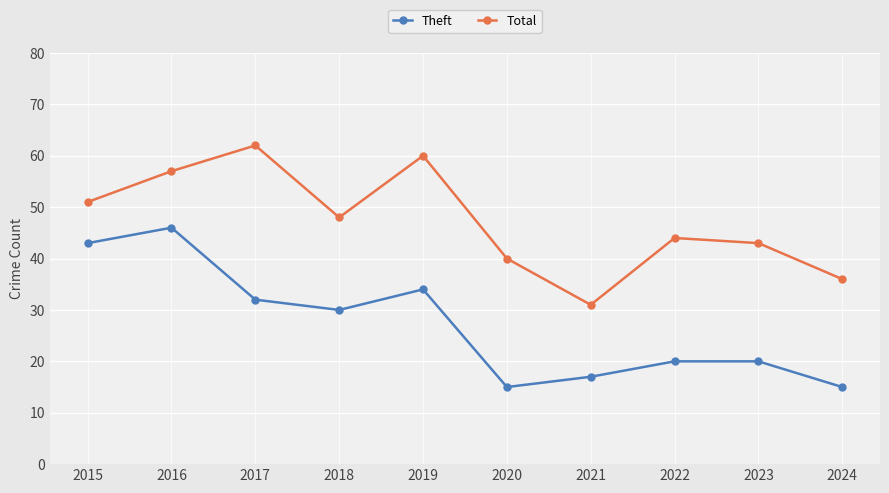

True or false: Total and Theft intersect in this chart.

False